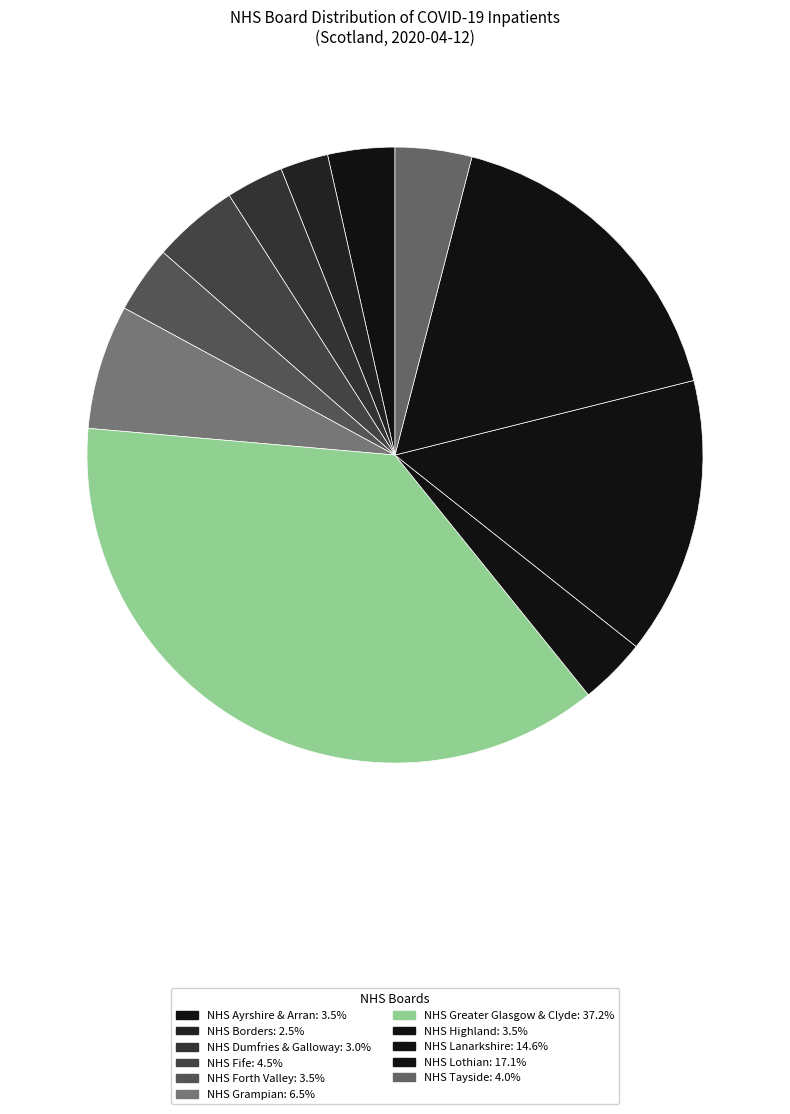

What percentage is the NHS Dumfries & Galloway slice, to the nearest percent?

3%